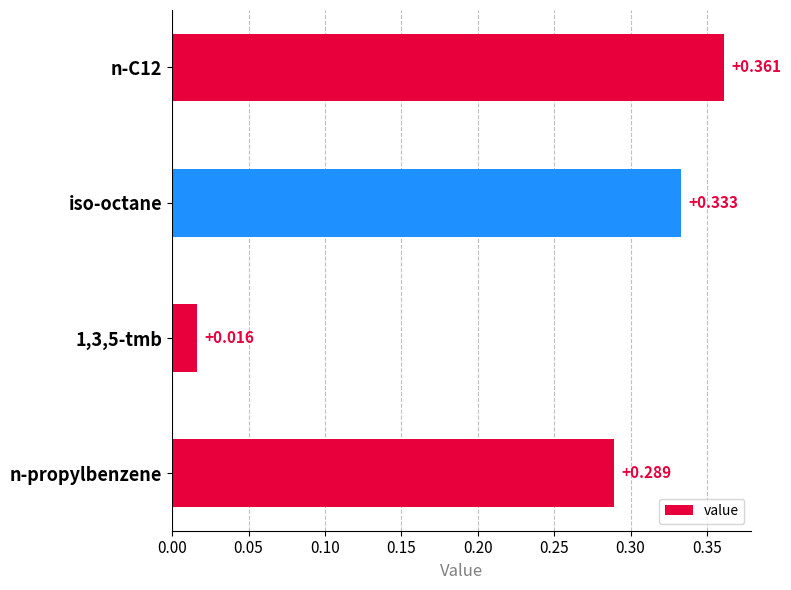

Where is the data nearest to the value 0?

1,3,5-tmb